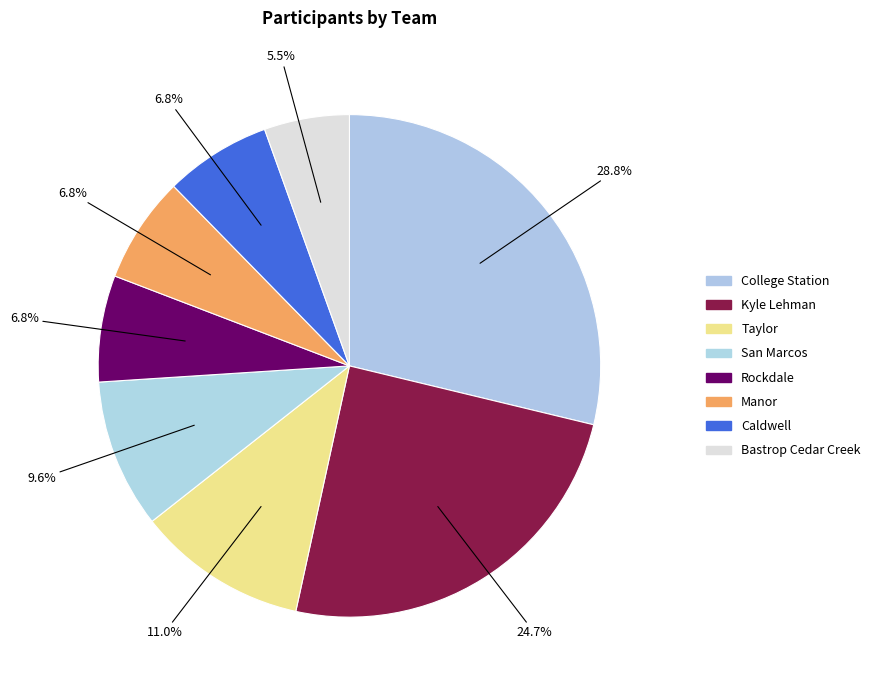

Is the sum of Caldwell and Taylor greater than half?

No